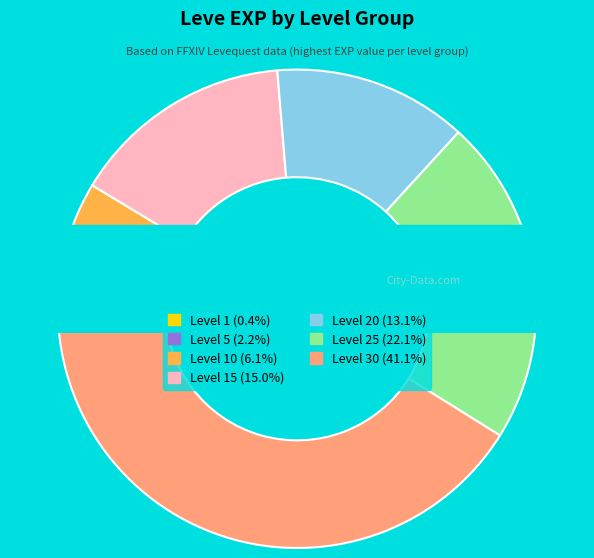

What percentage is the Level 20 slice, to the nearest percent?

13%